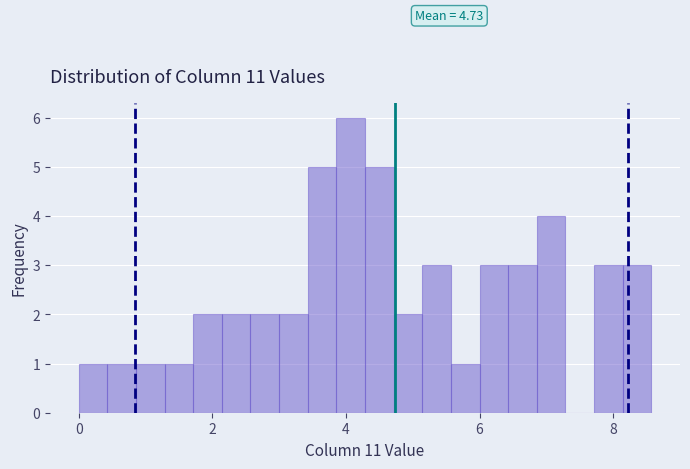

Around what value on the x-axis is the tallest bar? Give the approximate position of its centre, as read against the axis.

4.0